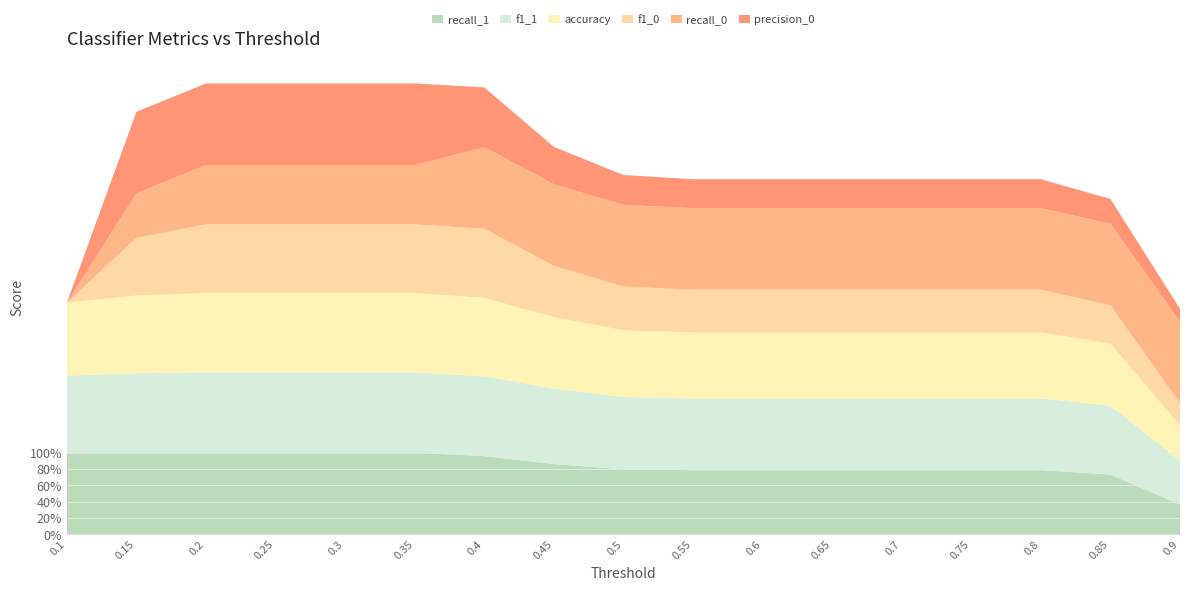

Reading left to right, transcribe all the data shown in this chart.

accuracy: 0.1=0.9	0.15=1.0	0.2=1.0	0.25=1.0	0.3=1.0	0.35=1.0	0.4=1.0	0.45=0.9	0.5=0.8	0.55=0.8	0.6=0.8	0.65=0.8	0.7=0.8	0.75=0.8	0.8=0.8	0.85=0.8	0.9=0.4
f1_0: 0.1=0.0	0.15=0.7	0.2=0.8	0.25=0.8	0.3=0.8	0.35=0.8	0.4=0.8	0.45=0.6	0.5=0.5	0.55=0.5	0.6=0.5	0.65=0.5	0.7=0.5	0.75=0.5	0.8=0.5	0.85=0.5	0.9=0.3
f1_1: 0.1=0.9	0.15=1.0	0.2=1.0	0.25=1.0	0.3=1.0	0.35=1.0	0.4=1.0	0.45=0.9	0.5=0.9	0.55=0.9	0.6=0.9	0.65=0.9	0.7=0.9	0.75=0.9	0.8=0.9	0.85=0.8	0.9=0.5
precision_0: 0.1=0.0	0.15=1.0	0.2=1.0	0.25=1.0	0.3=1.0	0.35=1.0	0.4=0.7	0.45=0.5	0.5=0.4	0.55=0.4	0.6=0.4	0.65=0.4	0.7=0.4	0.75=0.4	0.8=0.4	0.85=0.3	0.9=0.2
recall_0: 0.1=0.0	0.15=0.5	0.2=0.7	0.25=0.7	0.3=0.7	0.35=0.7	0.4=1.0	0.45=1.0	0.5=1.0	0.55=1.0	0.6=1.0	0.65=1.0	0.7=1.0	0.75=1.0	0.8=1.0	0.85=1.0	0.9=1.0
recall_1: 0.1=1.0	0.15=1.0	0.2=1.0	0.25=1.0	0.3=1.0	0.35=1.0	0.4=1.0	0.45=0.9	0.5=0.8	0.55=0.8	0.6=0.8	0.65=0.8	0.7=0.8	0.75=0.8	0.8=0.8	0.85=0.7	0.9=0.4